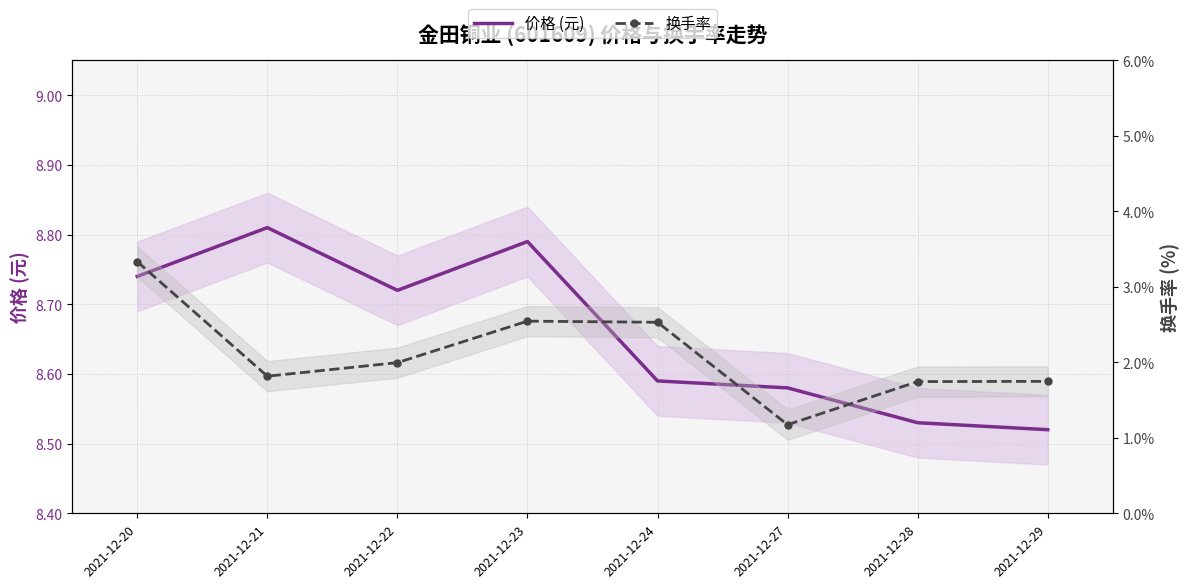

Reading left to right, list all the values displayed in this chart.

价格 (元): 2021-12-20=8.7	2021-12-21=8.8	2021-12-22=8.7	2021-12-23=8.8	2021-12-24=8.6	2021-12-27=8.6	2021-12-28=8.5	2021-12-29=8.5
换手率: 2021-12-20=0.0	2021-12-21=0.0	2021-12-22=0.0	2021-12-23=0.0	2021-12-24=0.0	2021-12-27=0.0	2021-12-28=0.0	2021-12-29=0.0